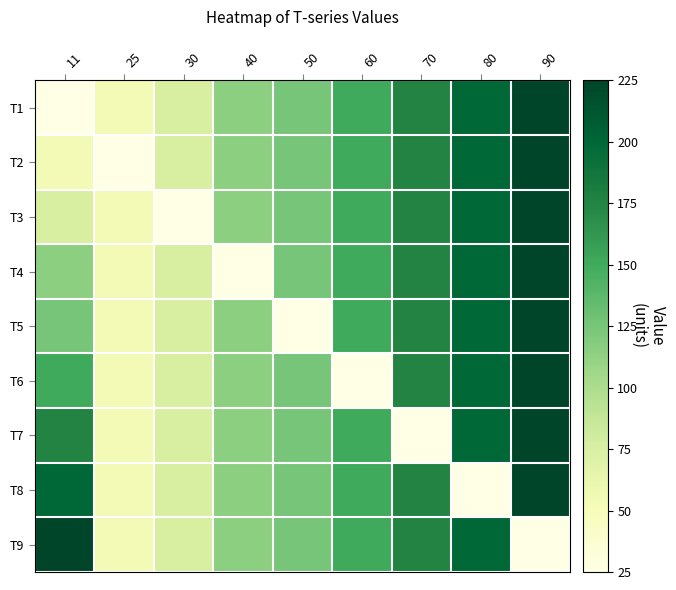

Reading left to right, what are all the values shown in this chart?

T1: 11=25	25=54	30=75	40=115	50=125	60=150	70=175	80=200	90=225
T2: 11=54	25=25	30=75	40=115	50=125	60=150	70=175	80=200	90=225
T3: 11=75	25=54	30=25	40=115	50=125	60=150	70=175	80=200	90=225
T4: 11=115	25=54	30=75	40=25	50=125	60=150	70=175	80=200	90=225
T5: 11=125	25=54	30=75	40=115	50=25	60=150	70=175	80=200	90=225
T6: 11=150	25=54	30=75	40=115	50=125	60=25	70=175	80=200	90=225
T7: 11=175	25=54	30=75	40=115	50=125	60=150	70=25	80=200	90=225
T8: 11=200	25=54	30=75	40=115	50=125	60=150	70=175	80=25	90=225
T9: 11=225	25=54	30=75	40=115	50=125	60=150	70=175	80=200	90=25